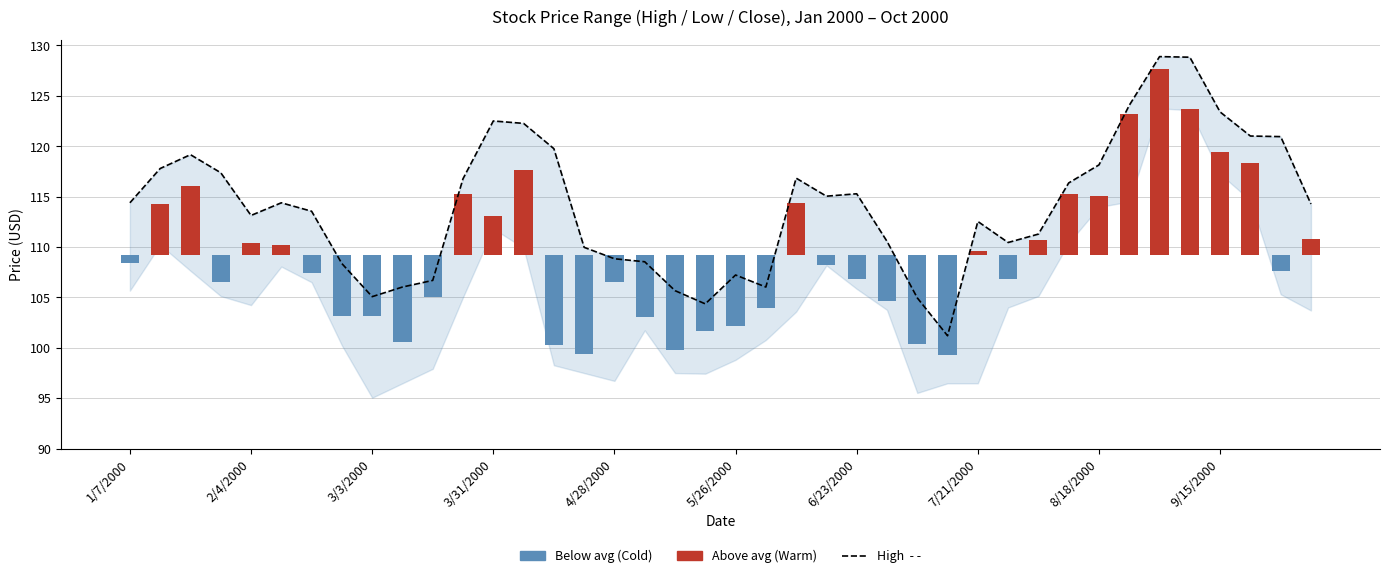

At which label does the data first exceed 114?

1/7/2000